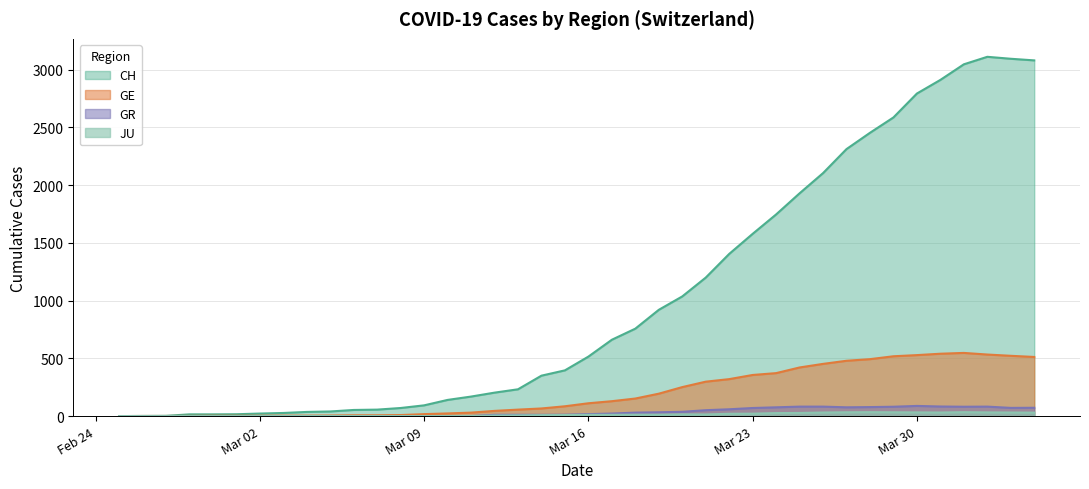

Where is GE nearest to the value 273?

2020-03-20